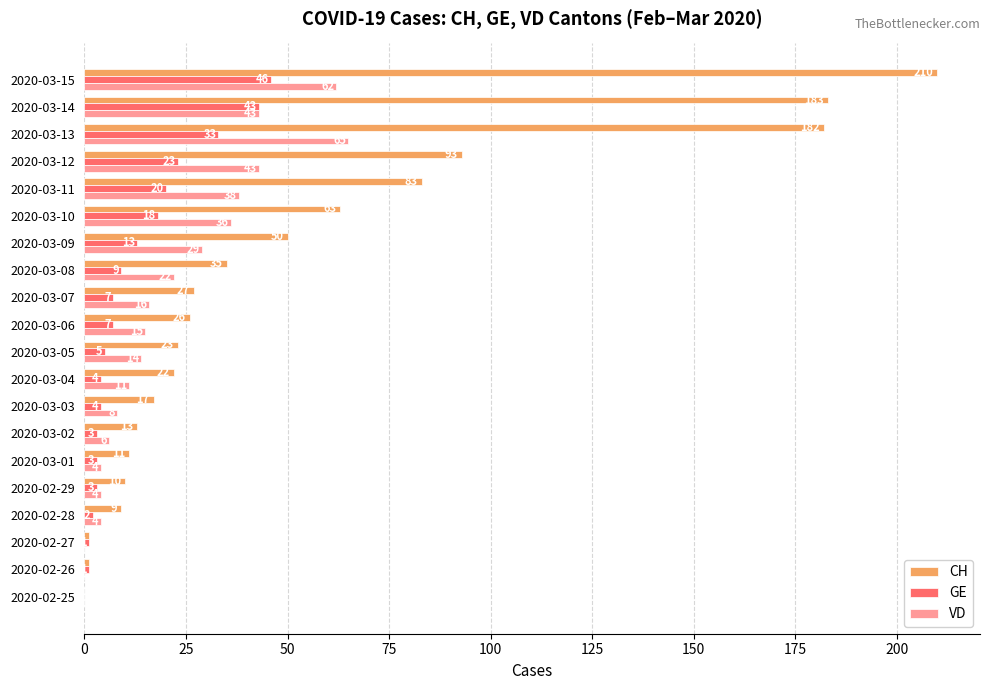

Which series changed the most between 2020-02-27 and 2020-03-07?

CH